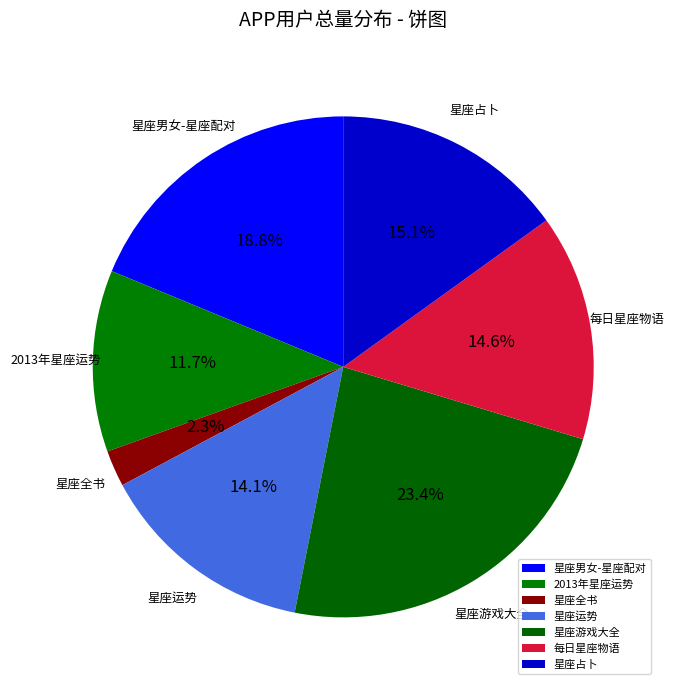

Is it true that 每日星座物语 is 6% of the pie?

False